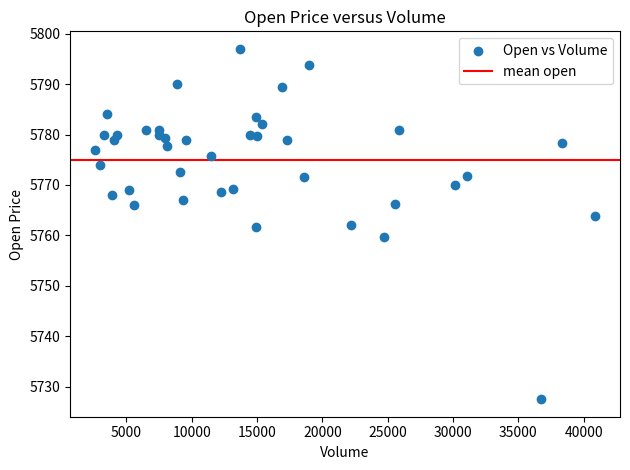

What is the range of Y values (max minus min)?

69.5